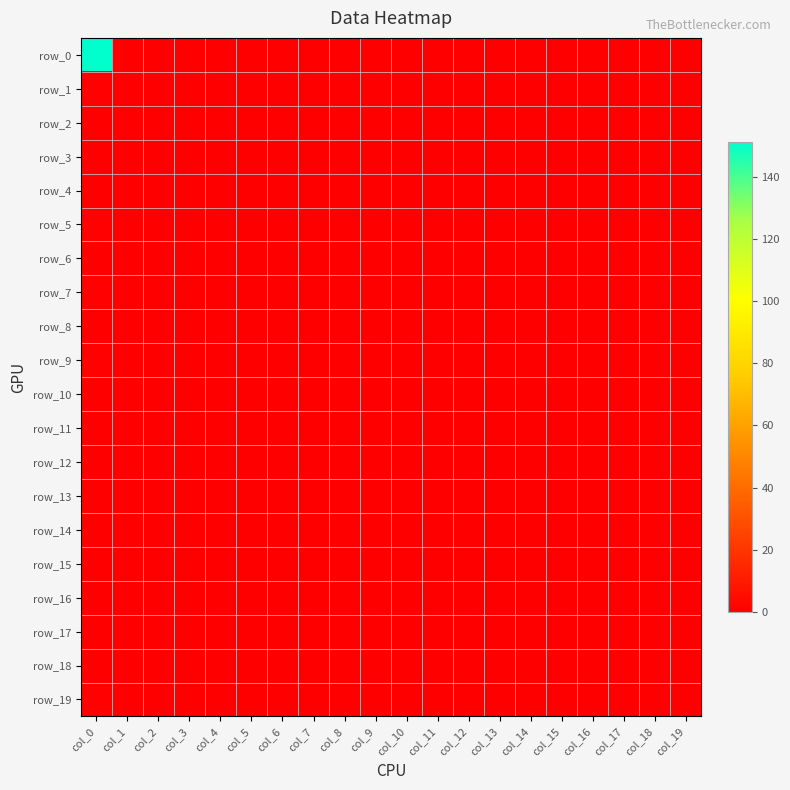

At which category does the chart reach its minimum across all series?

col_1